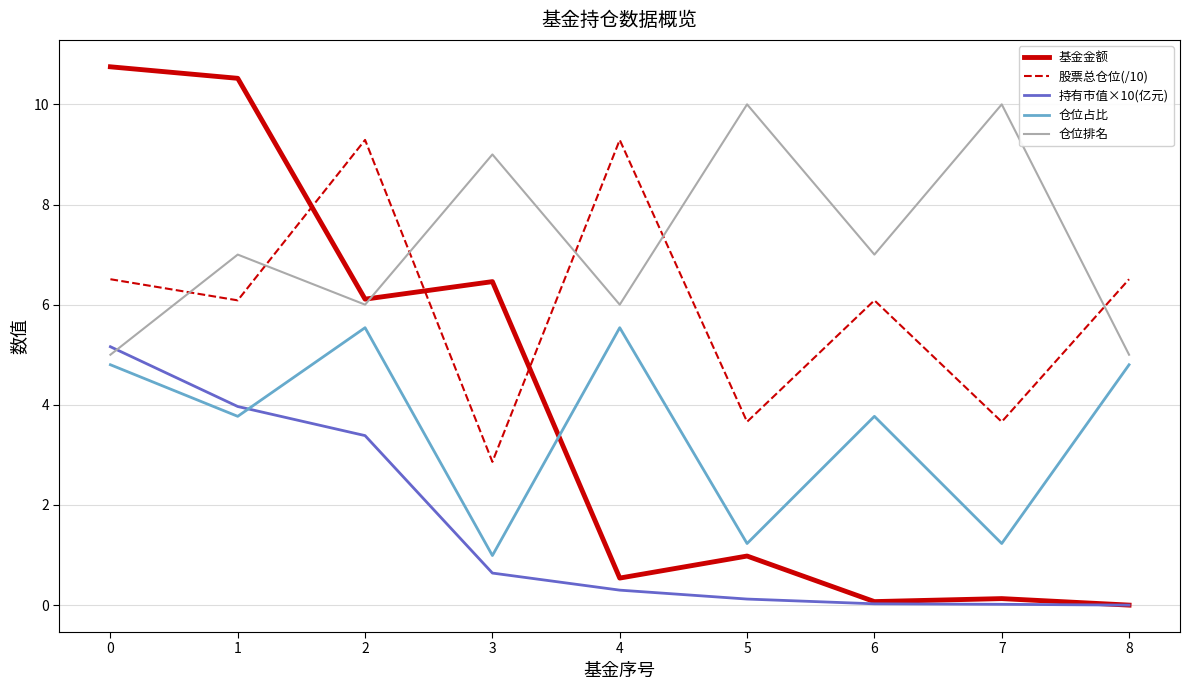

What is the total value across all series at 8?

16.3